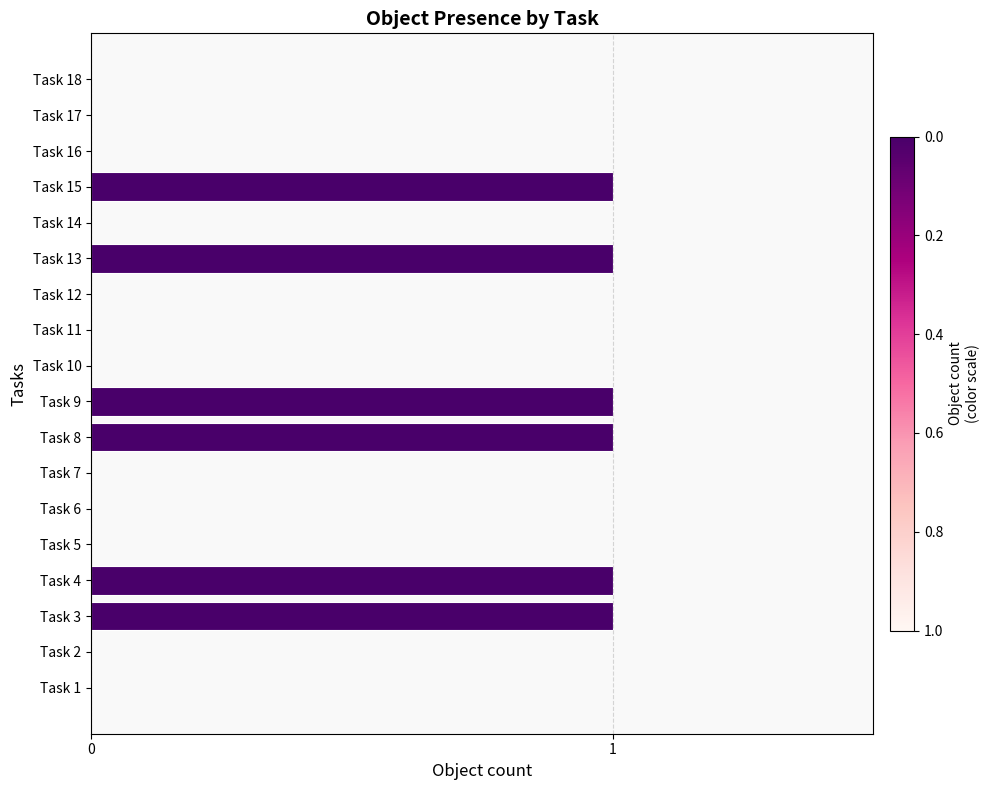

Between Task 7 and Task 9, which is larger?

Task 9